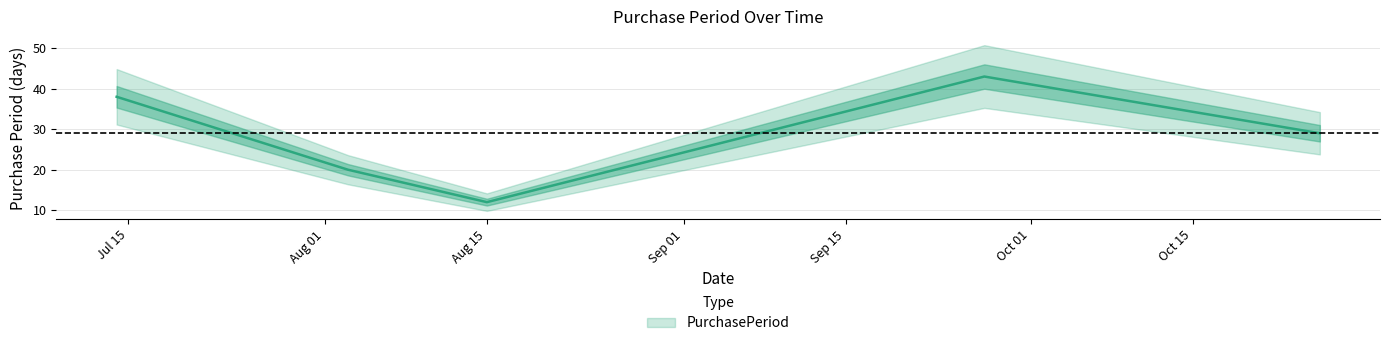

At which category does the chart reach its peak across all series?

2017-09-27